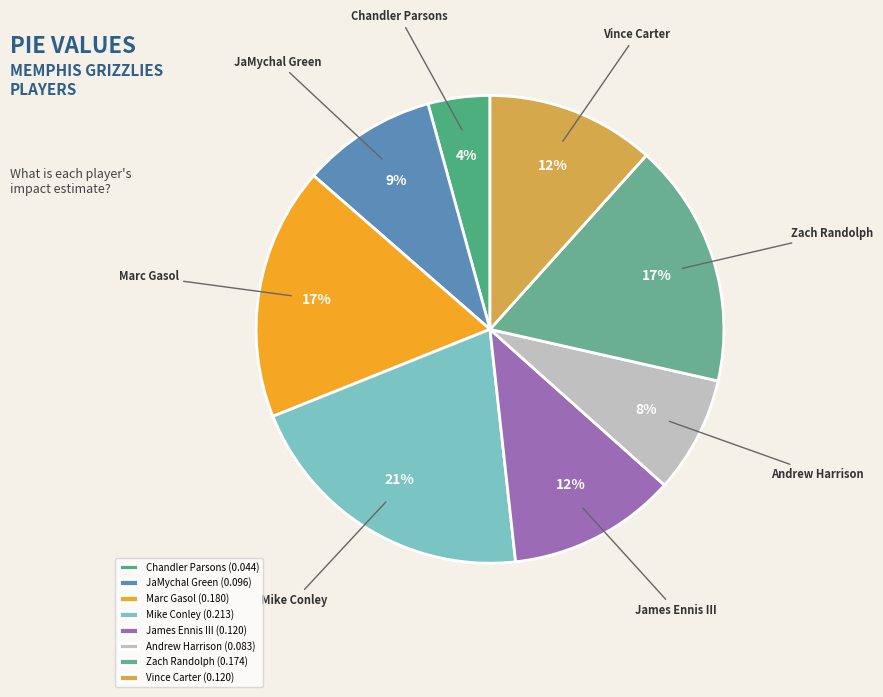

Is it true that James Ennis III is 20% of the pie?

False